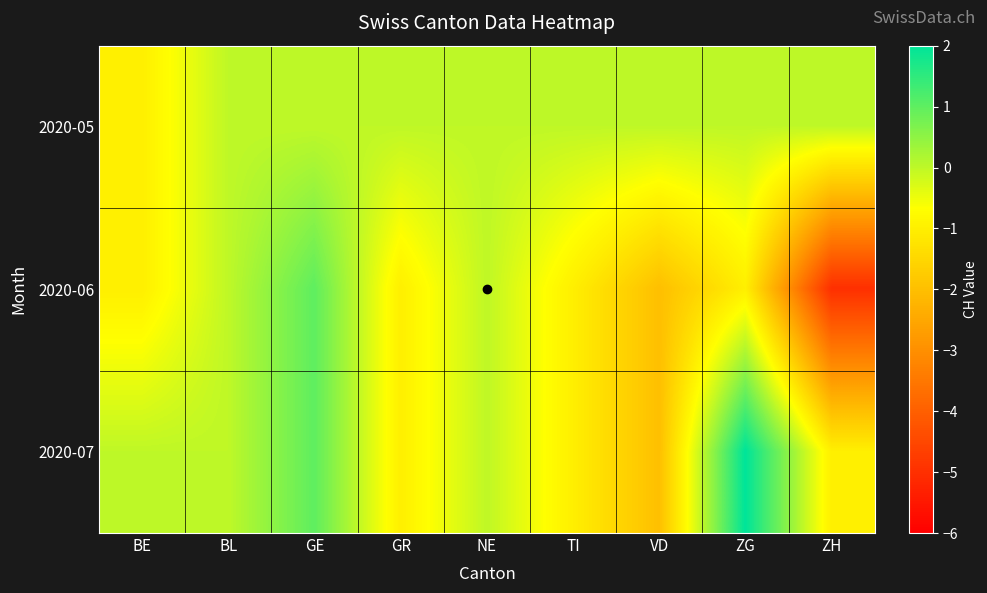

Reading left to right, extract all data points from this chart.

2020-05: BE=-1	BL=0	GE=0	GR=0	NE=0	TI=0	VD=0	ZG=0	ZH=0
2020-06: BE=-1	BL=0	GE=1	GR=-1	NE=0	TI=-1	VD=-2	ZG=-1	ZH=-5
2020-07: BE=0	BL=0	GE=1	GR=-1	NE=0	TI=-1	VD=-2	ZG=2	ZH=-1